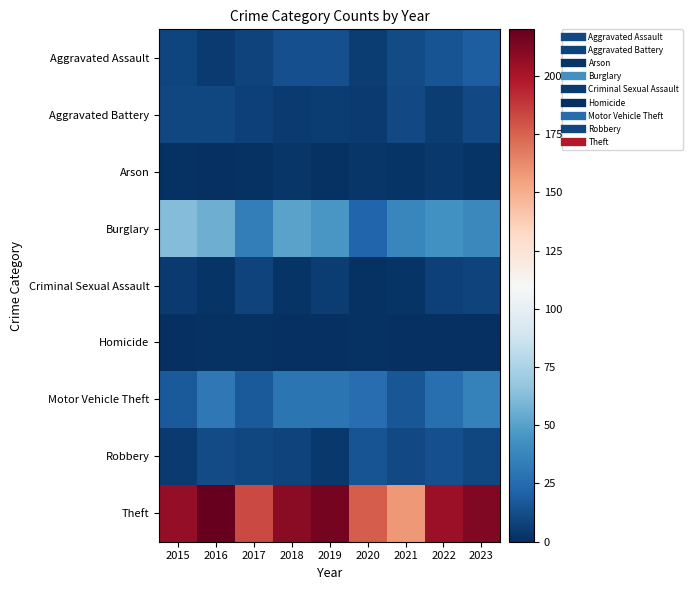

Which label corresponds to the largest value in the chart?

2016